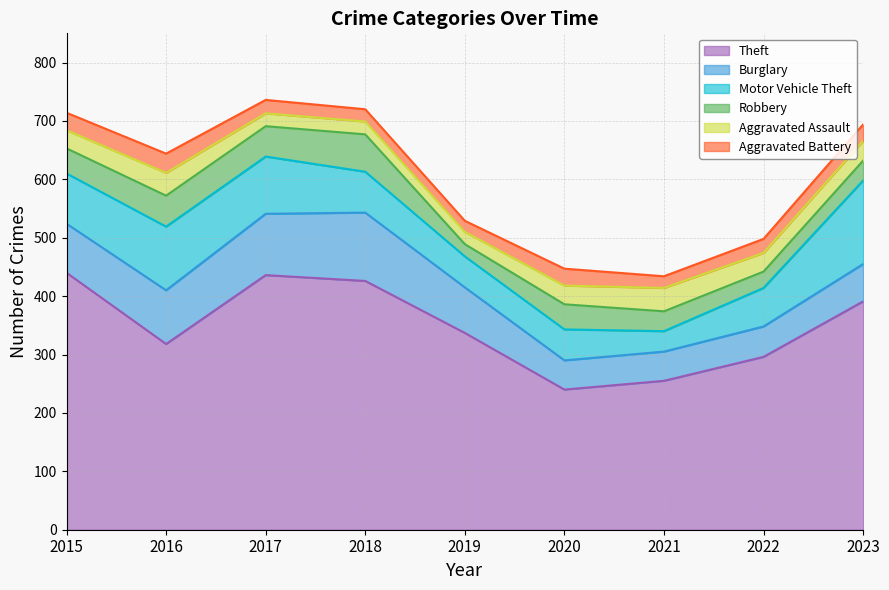

True or false: Robbery has a value of 64 at 2018.

True